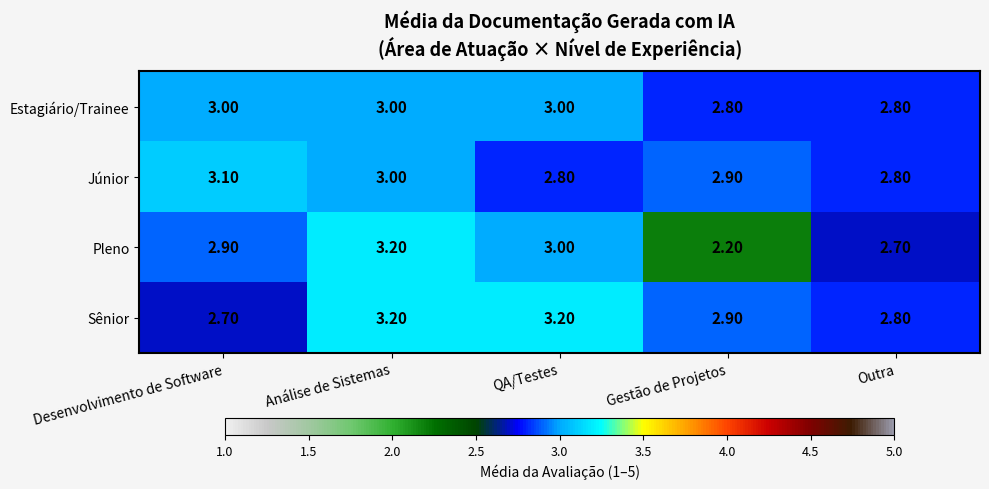

What is the total value across all series at Outra?

11.1